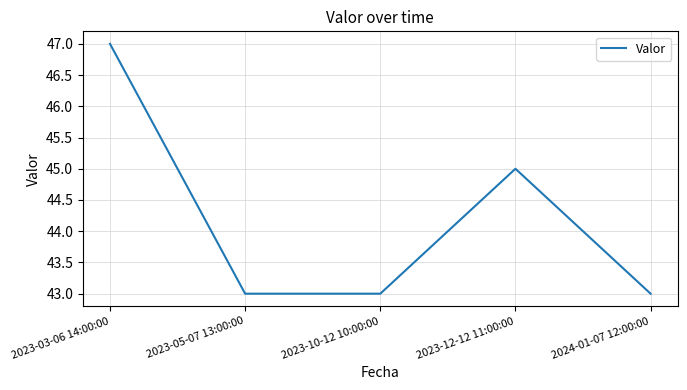

Approximately how many times larger is the value at 2023-03-06 14:00:00 compared to 2023-12-12 11:00:00?

1.0